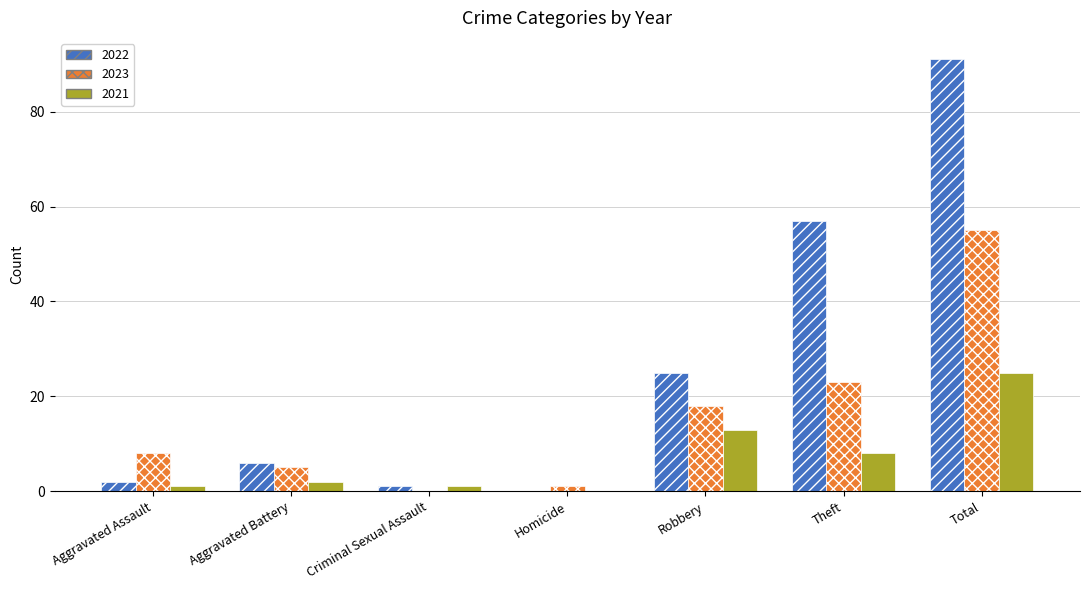

Which series has the largest total across all categories?

2022